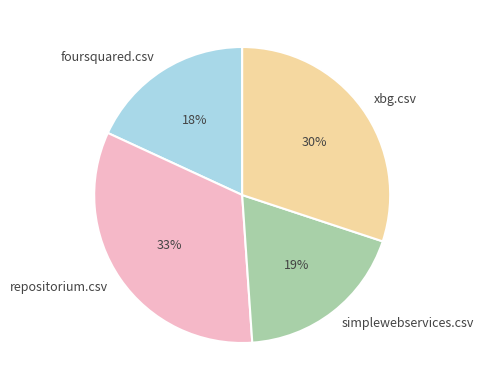

Which has a higher value, xbg.csv or foursquared.csv?

xbg.csv